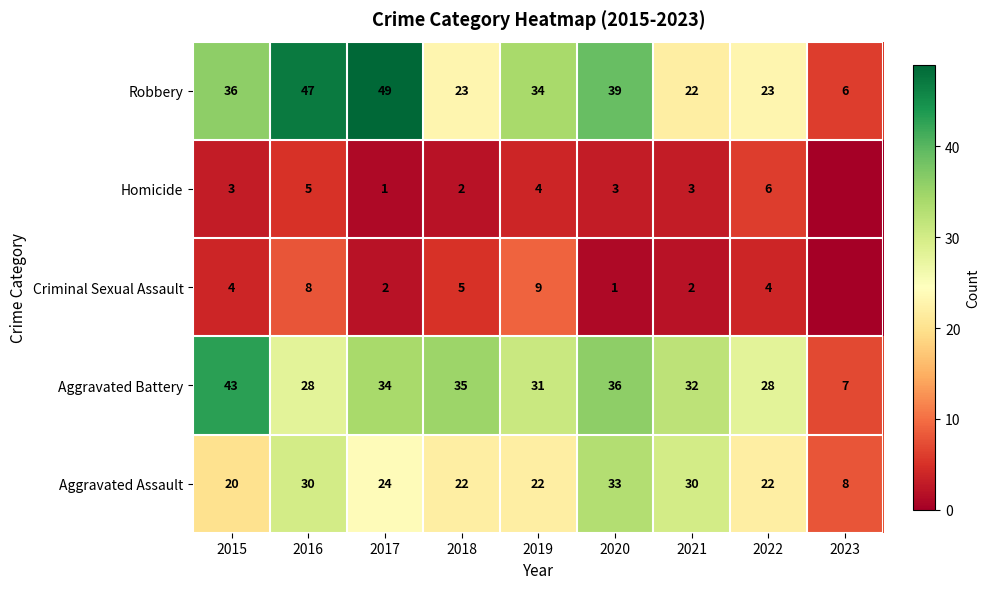

What is the greatest value displayed?

49